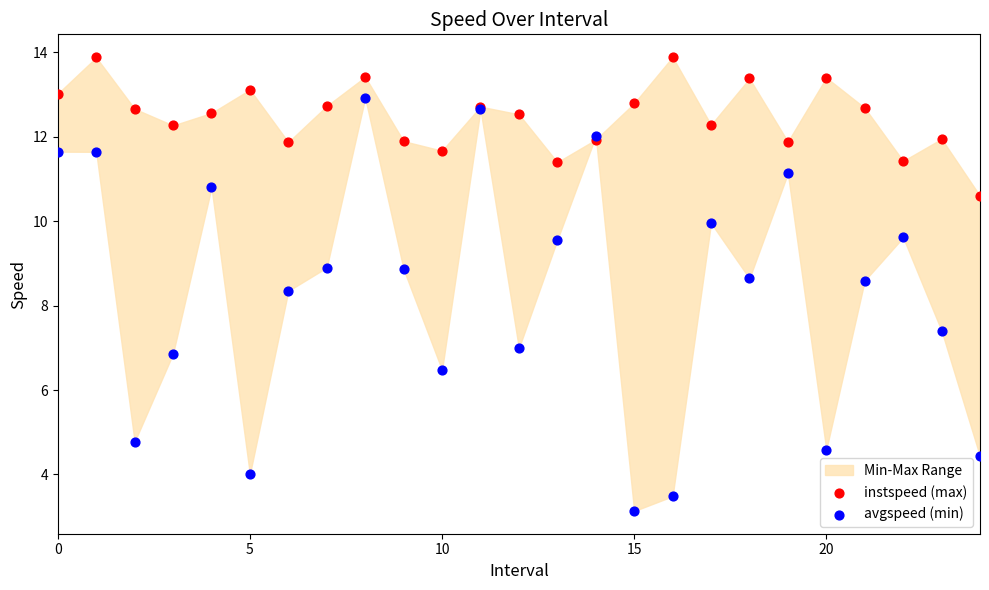

Which series has the largest Y range (max minus min)?

avgspeed (min)